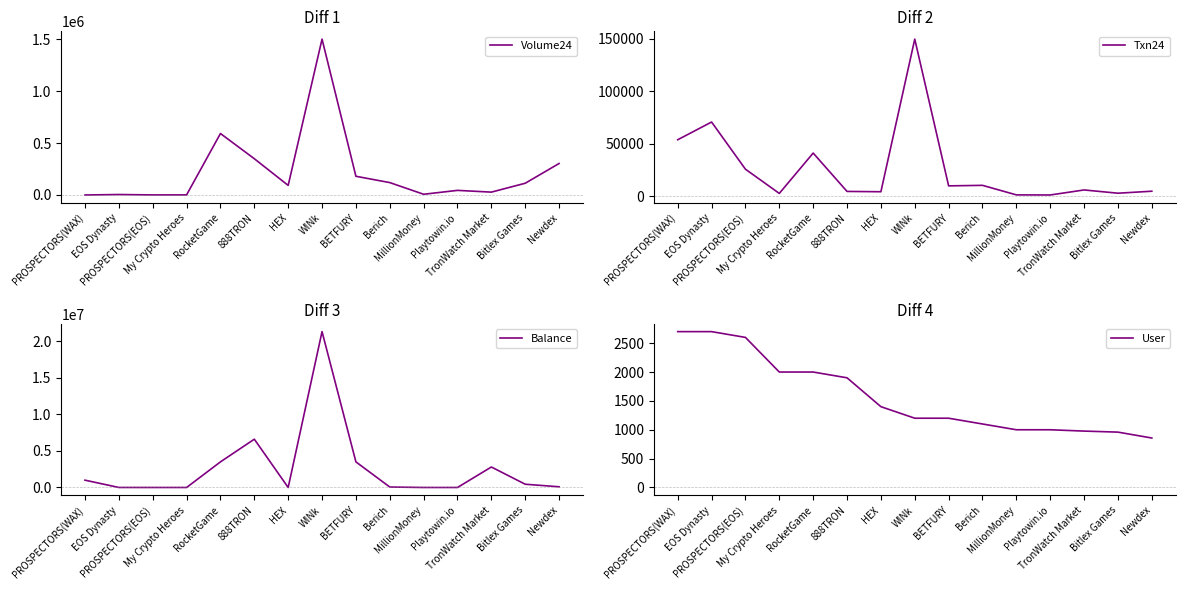

Reading left to right, transcribe all the data shown in this chart.

Volume24: PROSPECTORS(WAX)=0.0	EOS Dynasty=4500.0	PROSPECTORS(EOS)=609.0	My Crypto Heroes=865.0	RocketGame=591500.0	888TRON=349100.0	HEX=92300.0	WINk=1500000.0	BETFURY=180100.0	Berich=119300.0	MillionMoney=6900.0	Playtowin.io=44400.0	TronWatch Market=27500.0	Bitlex Games=113000.0	Newdex=303100.0
Txn24: PROSPECTORS(WAX)=53800.0	EOS Dynasty=70700.0	PROSPECTORS(EOS)=25700.0	My Crypto Heroes=2600.0	RocketGame=41100.0	888TRON=4500.0	HEX=4200.0	WINk=149800.0	BETFURY=9800.0	Berich=10300.0	MillionMoney=1200.0	Playtowin.io=1100.0	TronWatch Market=5900.0	Bitlex Games=2800.0	Newdex=4700.0
Balance: PROSPECTORS(WAX)=1000000.0	EOS Dynasty=2800.0	PROSPECTORS(EOS)=10.8	My Crypto Heroes=286.9	RocketGame=3500000.0	888TRON=6600000.0	HEX=1.9	WINk=21300000.0	BETFURY=3500000.0	Berich=63400.0	MillionMoney=0.0	Playtowin.io=27.6	TronWatch Market=2800000.0	Bitlex Games=444900.0	Newdex=96700.0
User: PROSPECTORS(WAX)=2700.0	EOS Dynasty=2700.0	PROSPECTORS(EOS)=2600.0	My Crypto Heroes=2000.0	RocketGame=2000.0	888TRON=1900.0	HEX=1400.0	WINk=1200.0	BETFURY=1200.0	Berich=1100.0	MillionMoney=1000.0	Playtowin.io=1000.0	TronWatch Market=977.0	Bitlex Games=959.0	Newdex=857.0